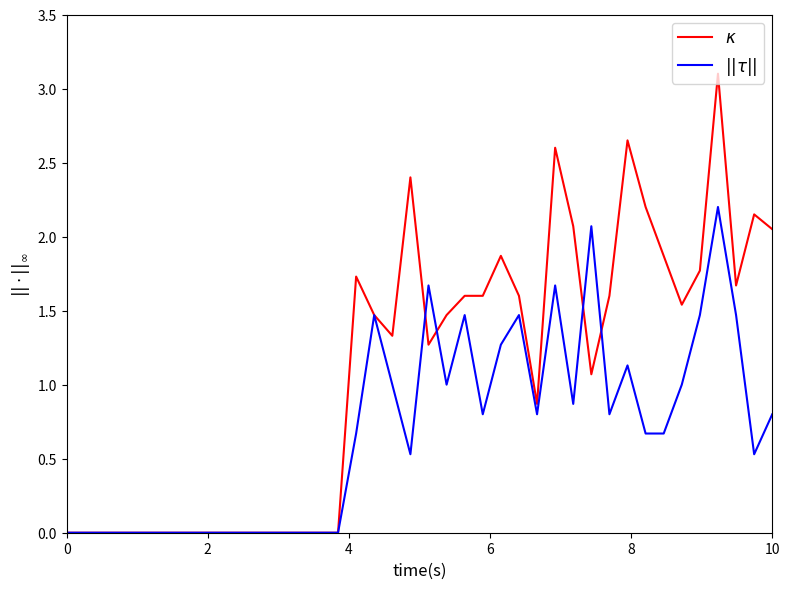

What is the greatest value displayed?

3.1